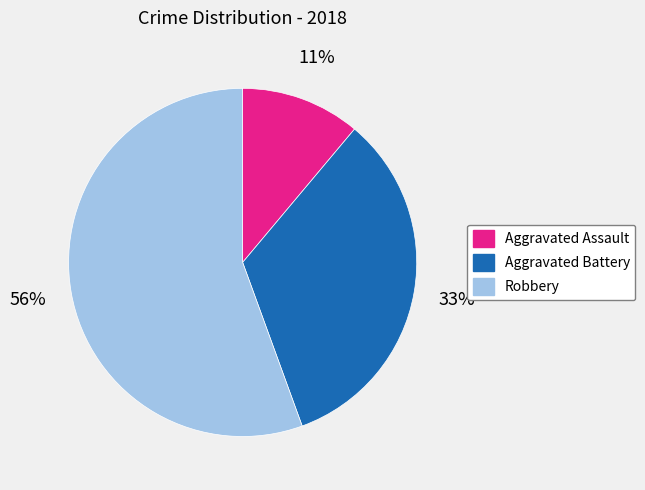

Which slice represents more than half of the pie?

Robbery